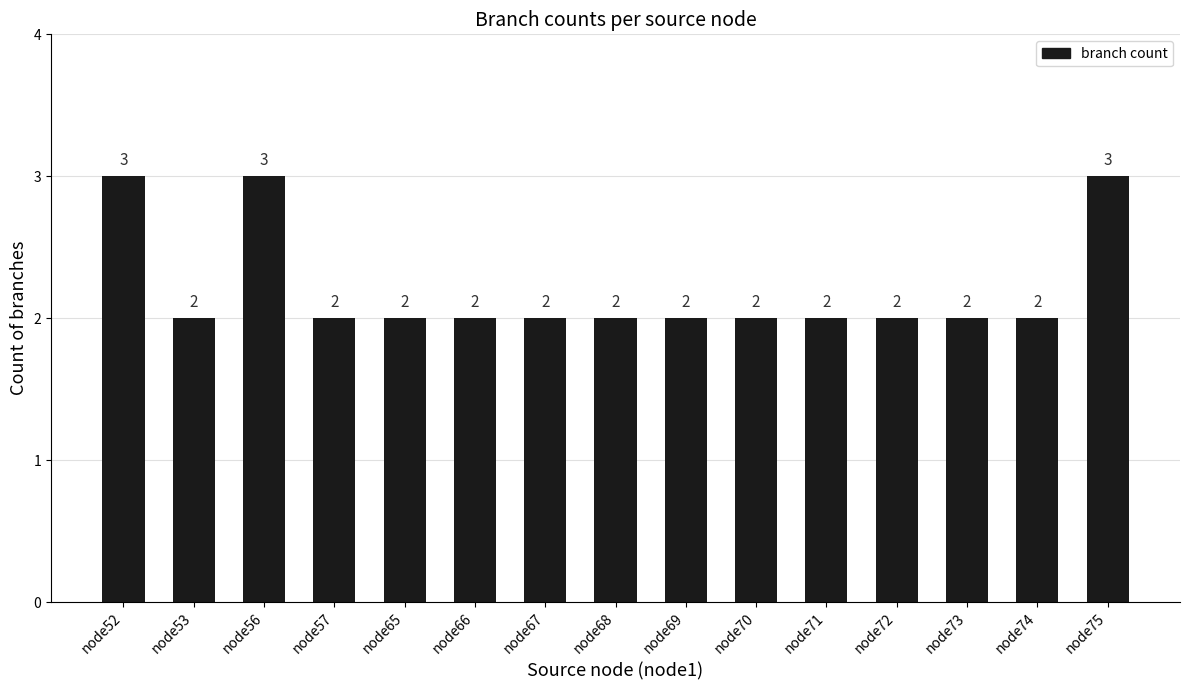

Reading right to left, list all the values displayed in this chart.

3	2	2	2	2	2	2	2	2	2	2	2	3	2	3